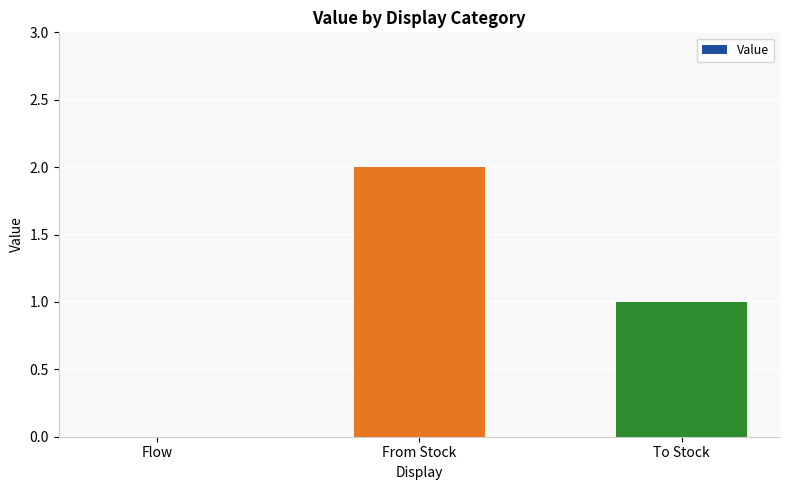

What is the sum of the values at From Stock and Flow?

2